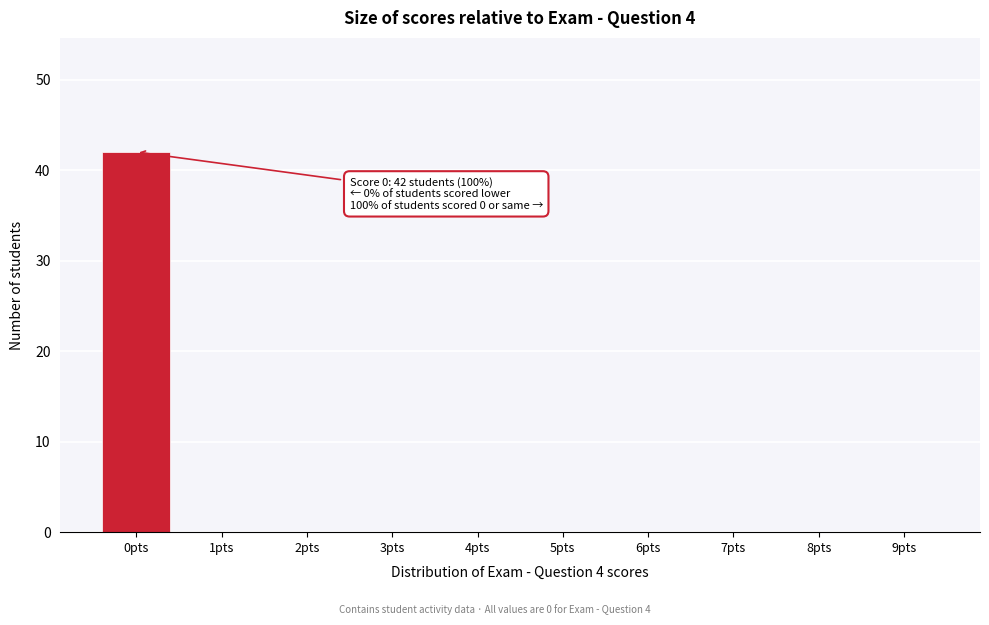

Reading left to right, transcribe all the data shown in this chart.

0pts=42	1pts=0	2pts=0	3pts=0	4pts=0	5pts=0	6pts=0	7pts=0	8pts=0	9pts=0